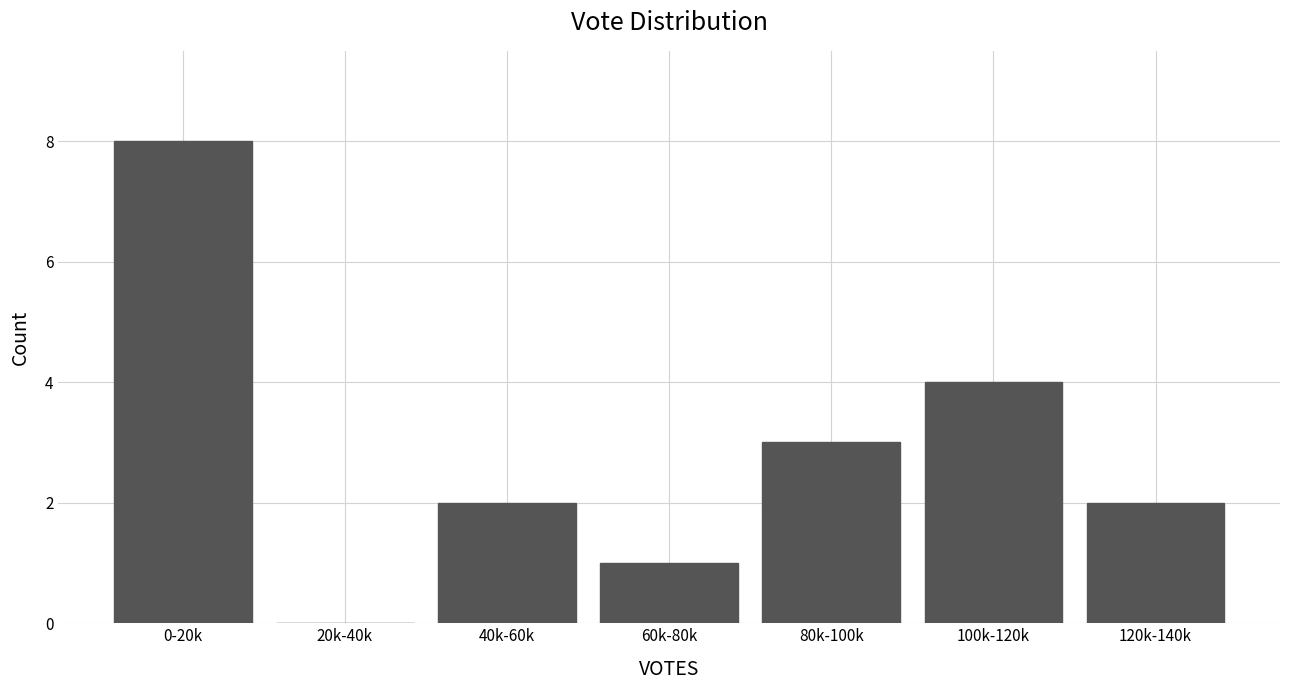

Reading right to left, what are all the values shown in this chart?

120k-140k=2	100k-120k=4	80k-100k=3	60k-80k=1	40k-60k=2	20k-40k=0	0-20k=8